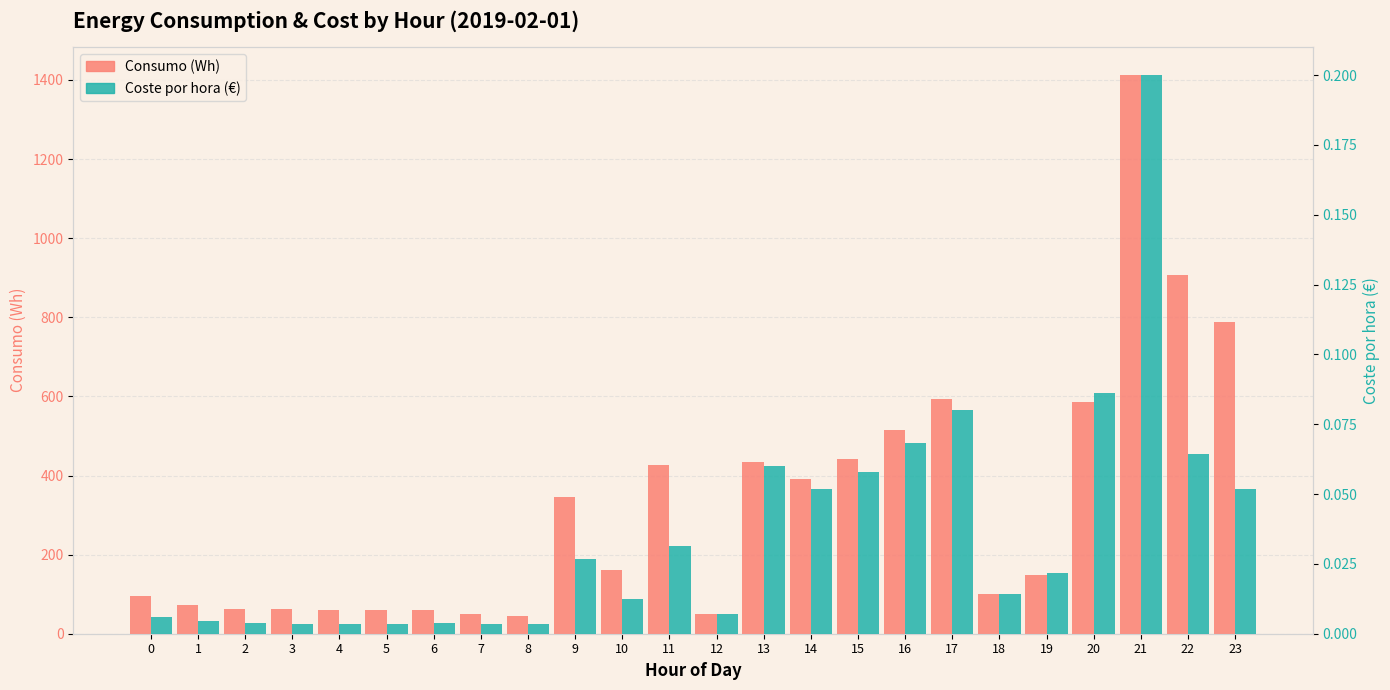

True or false: Coste por hora (€) has a value of 0.0 at 6.

False